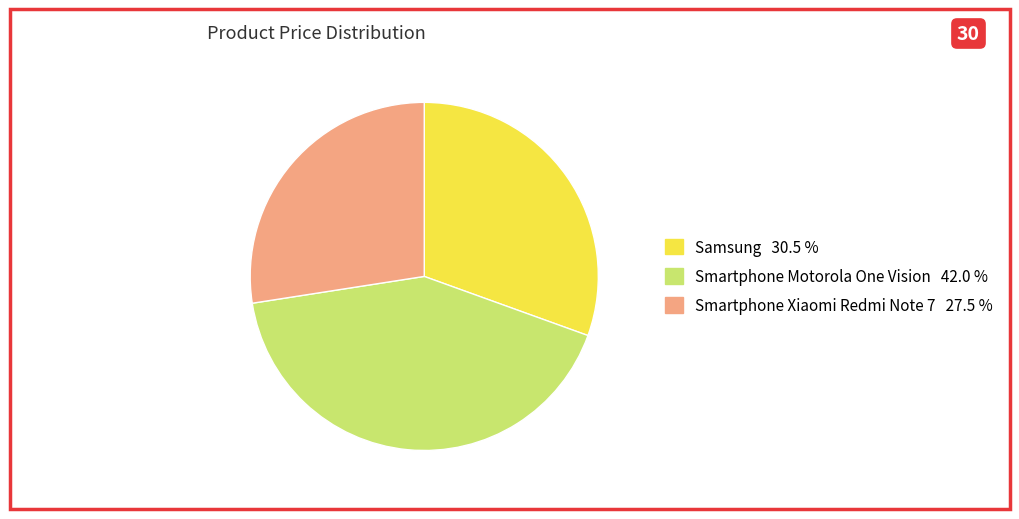

Do Smartphone Xiaomi Redmi Note 7 and Smartphone Motorola One Vision together represent more than half of the pie?

Yes